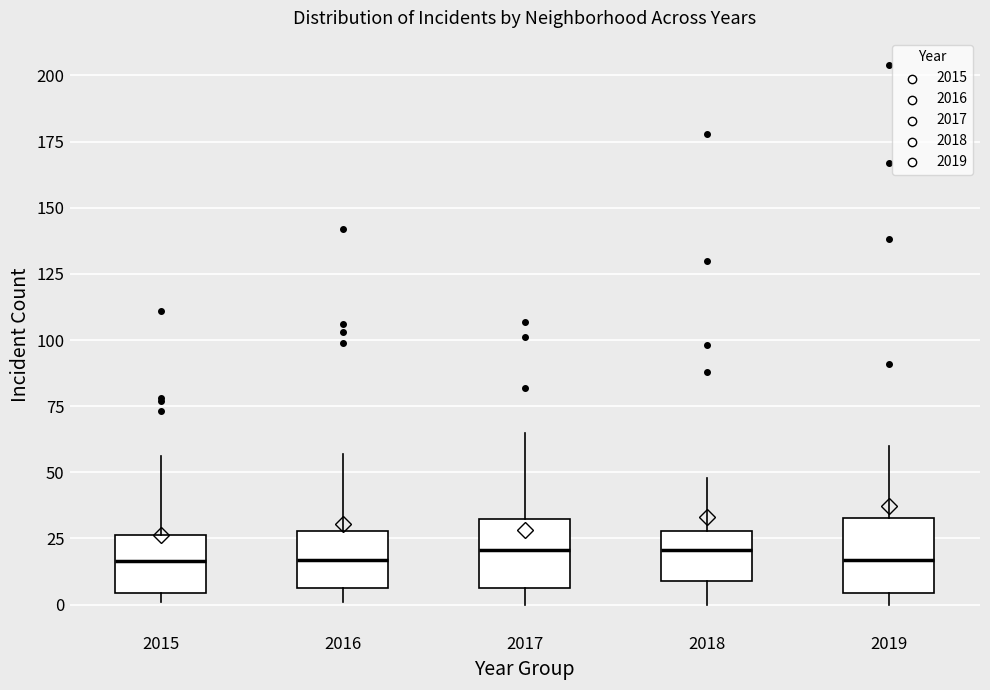

Reading left to right, read every box against the y-axis: the position of its median line, the range the box covers, and the ends of its whiskers. The values are not printed on the chart, so give them approximately, as read against the axis.

2015: median 15, box 5 to 25, whiskers 0 to 55
2016: median 15, box 5 to 30, whiskers 0 to 55
2017: median 20, box 5 to 30, whiskers 0 to 65
2018: median 20, box 10 to 30, whiskers 0 to 50
2019: median 15, box 5 to 35, whiskers 0 to 60